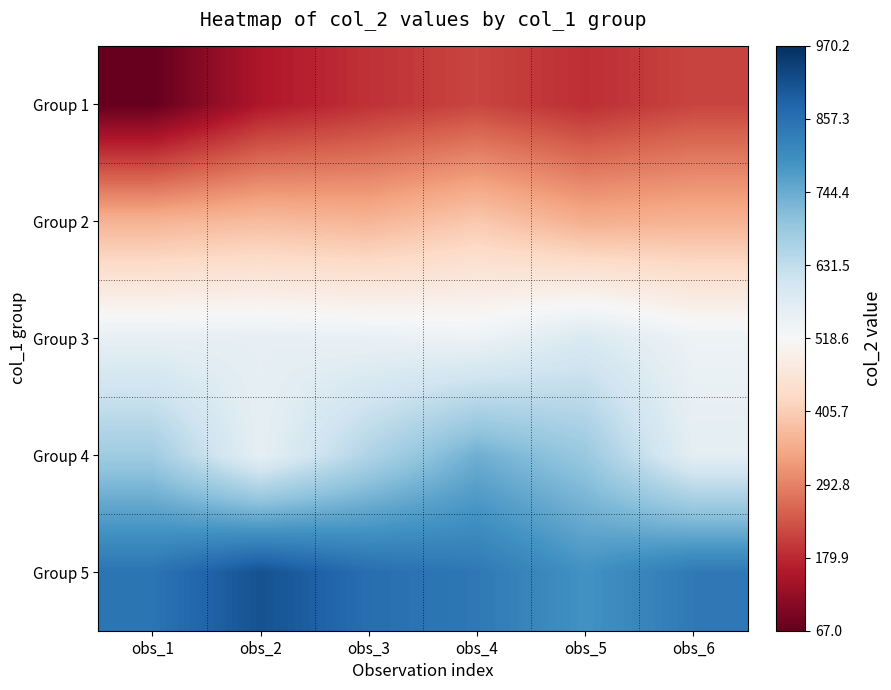

Reading right to left, what are all the values shown in this chart?

Group 1: obs_6=214.1	obs_5=185.6	obs_4=215.5	obs_3=190.5	obs_2=154.6	obs_1=67.0
Group 2: obs_6=362.3	obs_5=355.0	obs_4=398.1	obs_3=365.2	obs_2=377.1	obs_1=362.3
Group 3: obs_6=541.3	obs_5=586.3	obs_4=541.6	obs_3=550.9	obs_2=556.6	obs_1=555.7
Group 4: obs_6=564.0	obs_5=688.1	obs_4=738.1	obs_3=656.0	obs_2=558.9	obs_1=679.1
Group 5: obs_6=839.8	obs_5=790.1	obs_4=841.4	obs_3=861.2	obs_2=912.7	obs_1=848.9